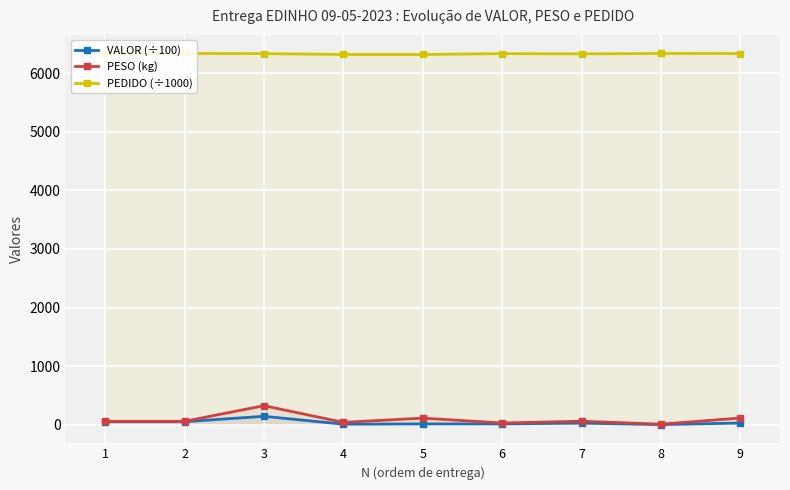

True or false: PESO (kg) and VALOR (÷100) cross at least once.

False